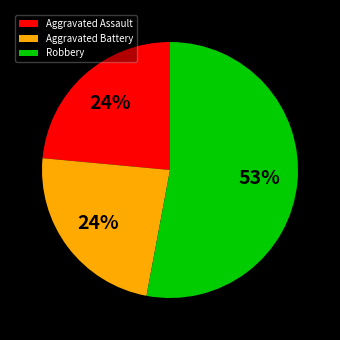

How many slices are in this pie chart?

3